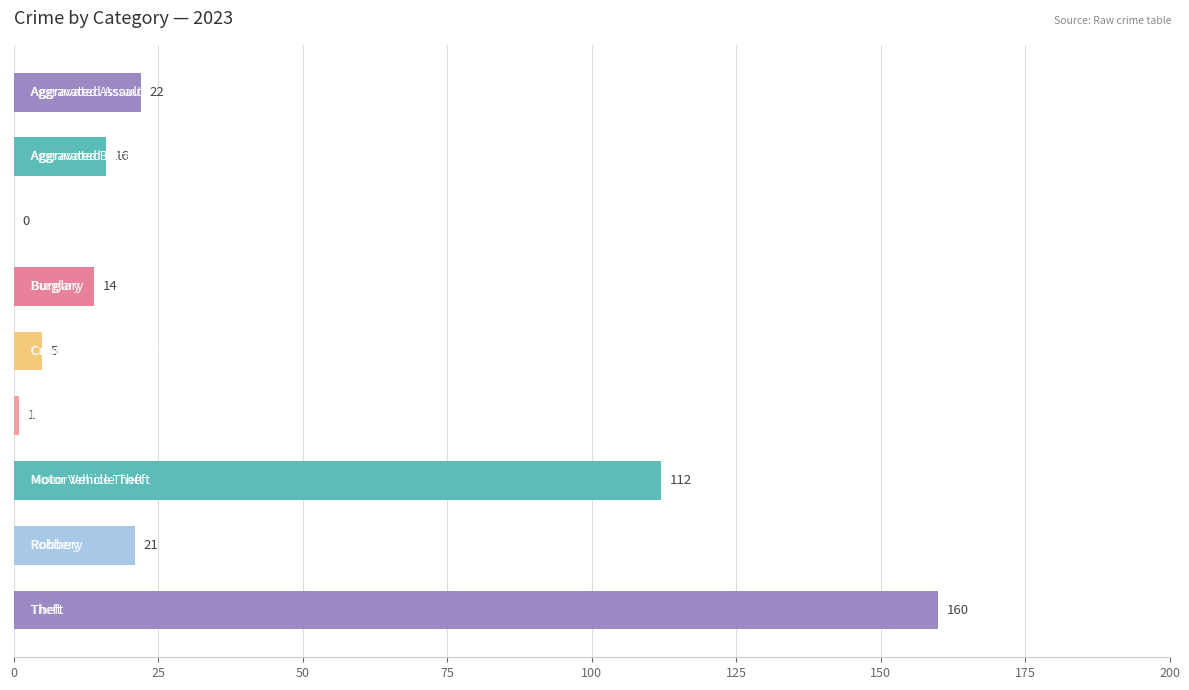

What is the maximum value shown in the chart?

160